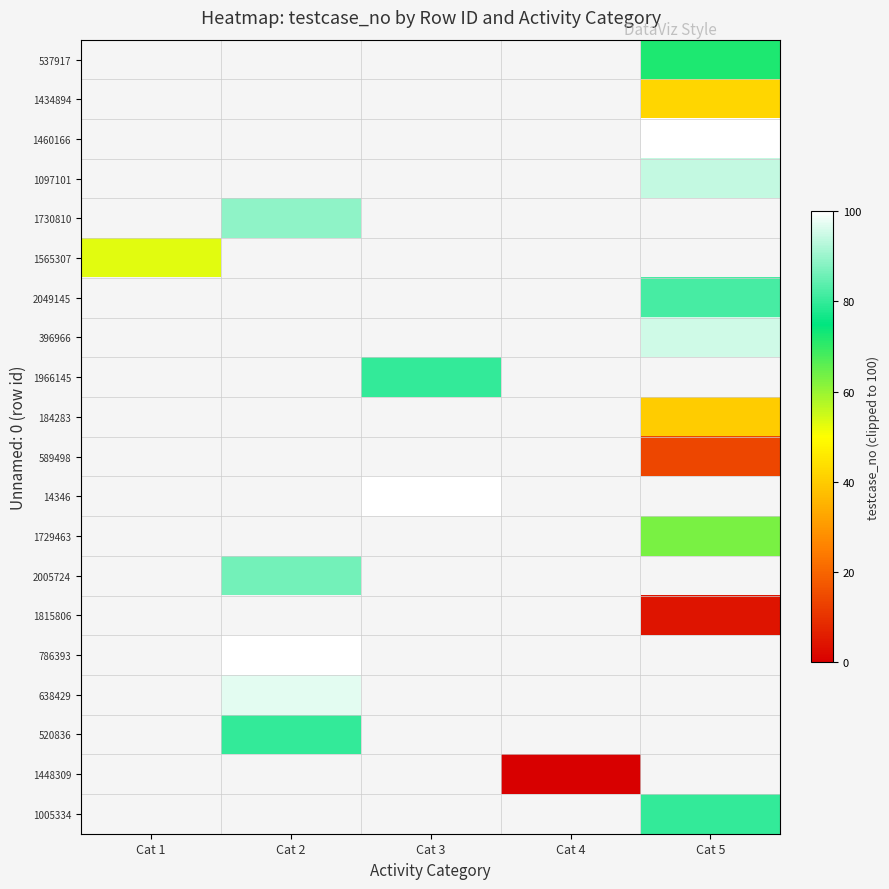

At which category does the chart reach its minimum across all series?

Cat 4